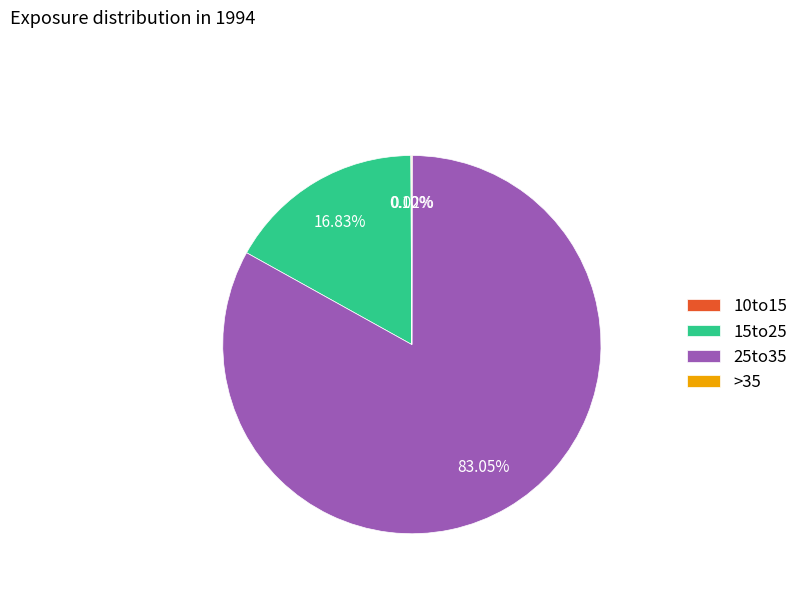

Is there any slice that represents more than half of the pie?

Yes